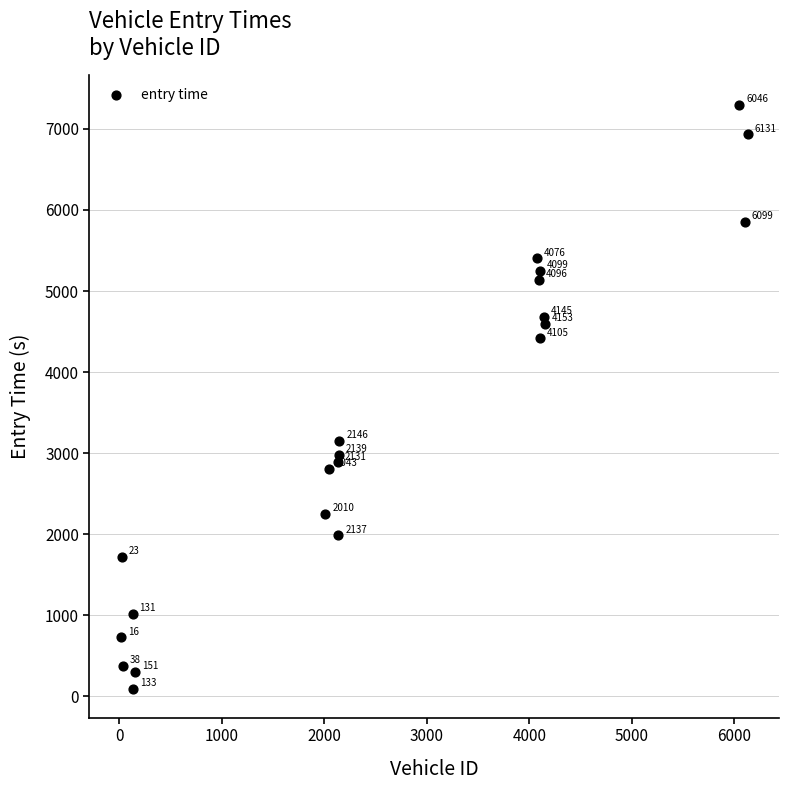

What Y value in the scatter plot is closest to 3697?

3153.8